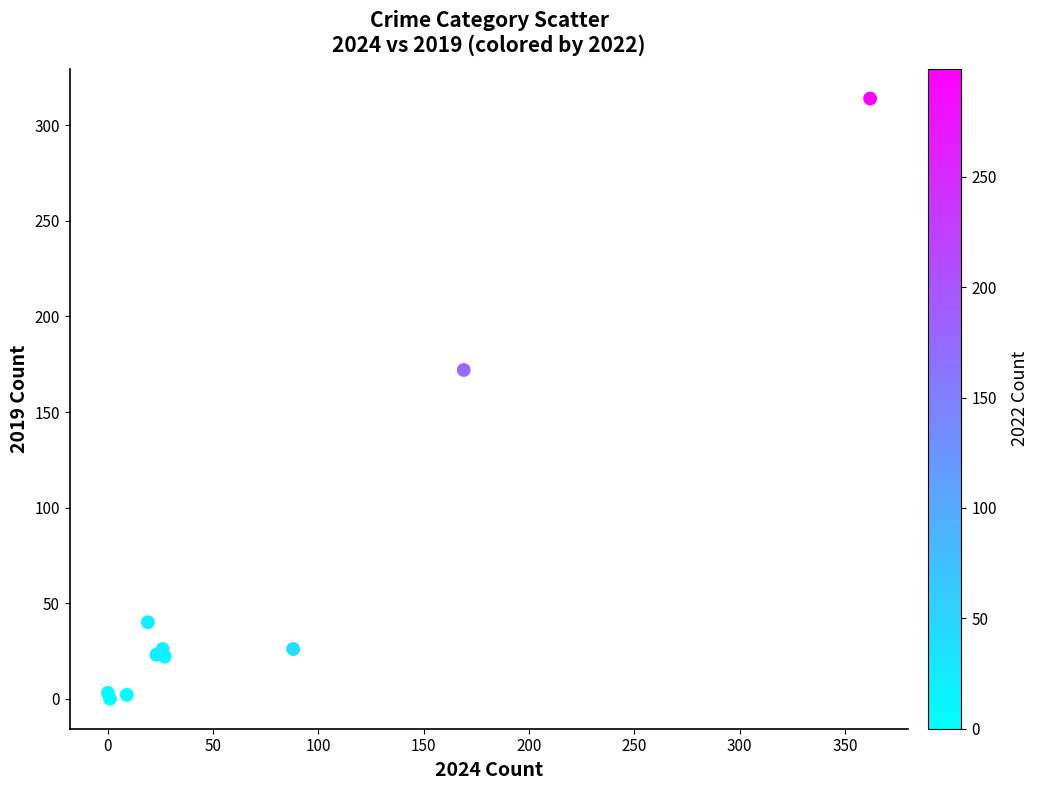

What Y value in the scatter plot is closest to 157?

172